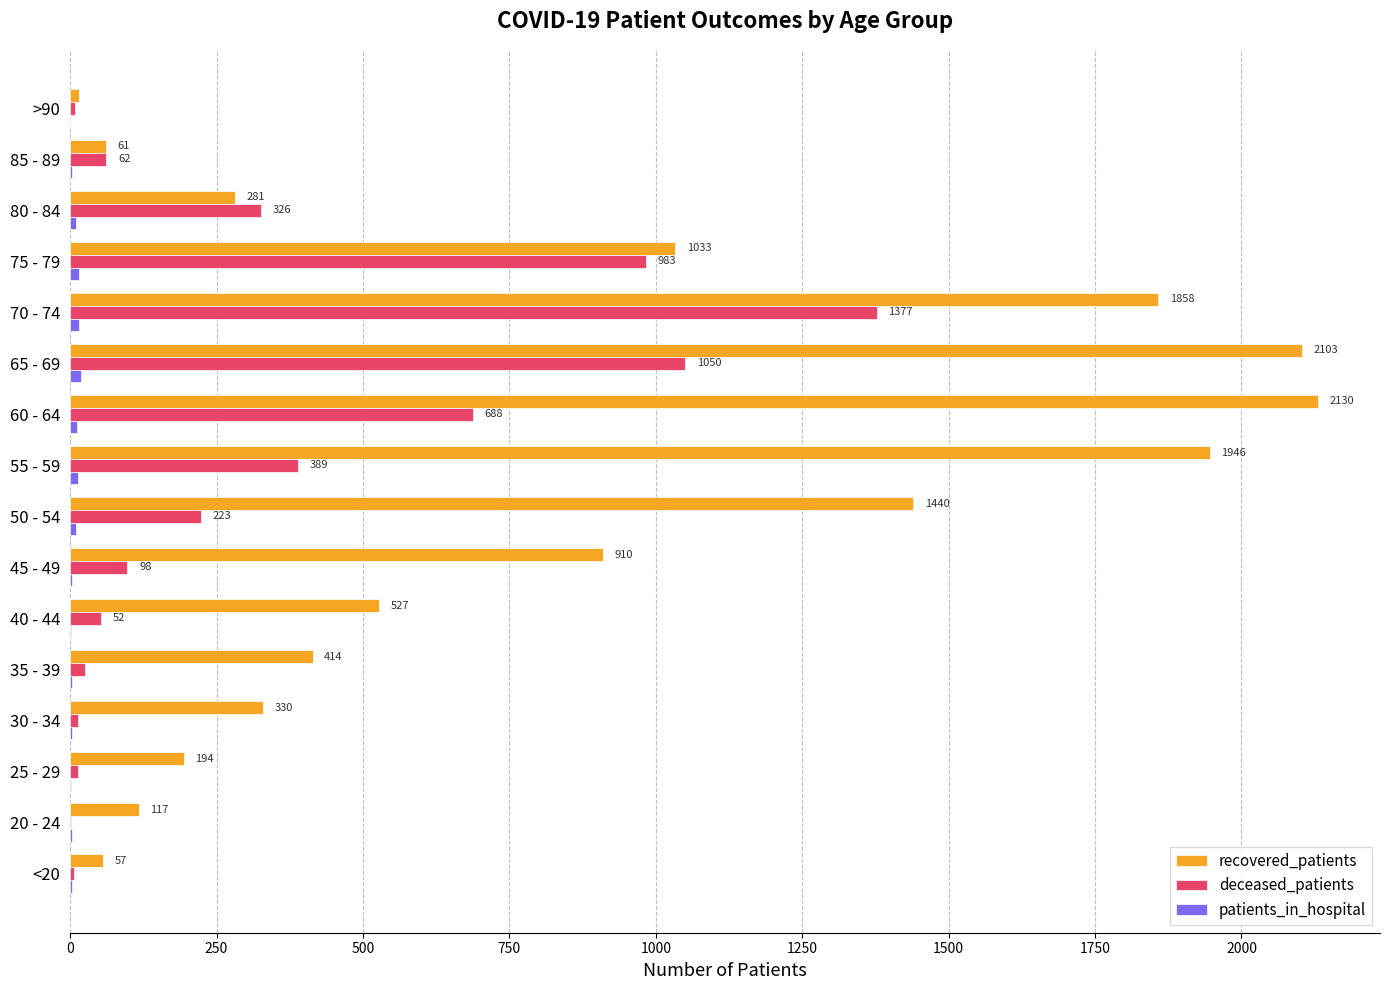

What is the greatest value displayed?

2130